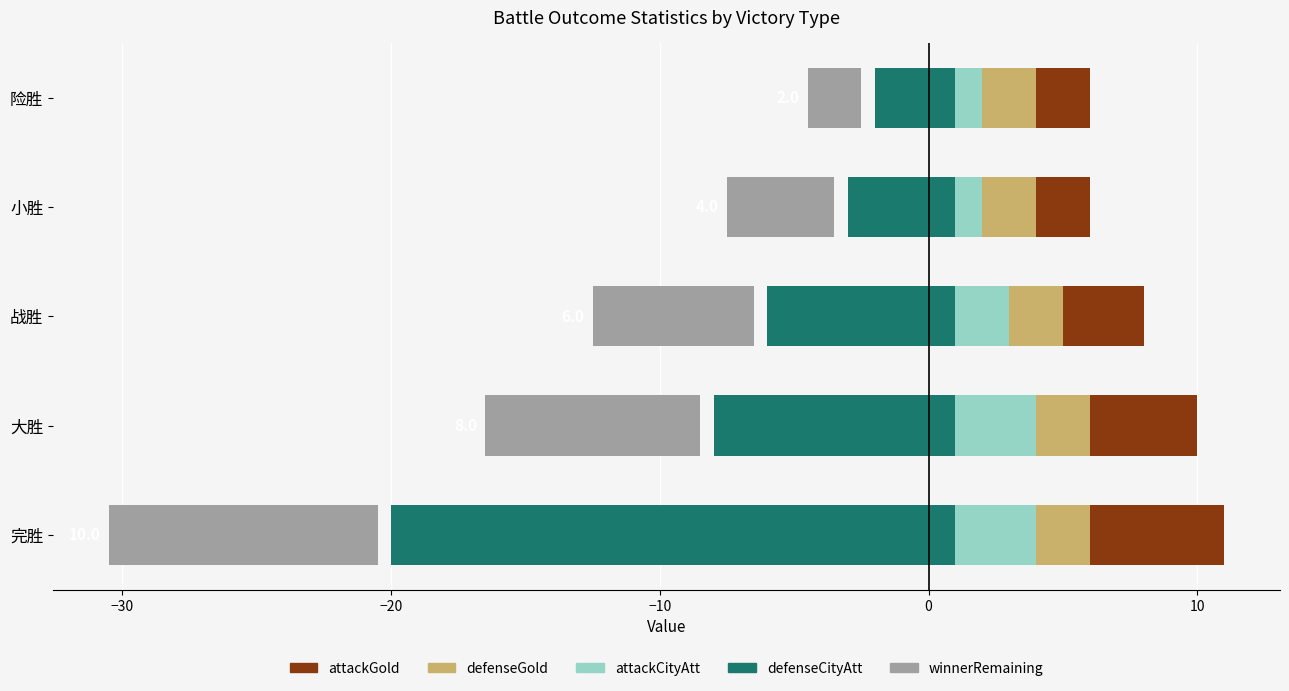

What is the smallest value displayed?

-20.0